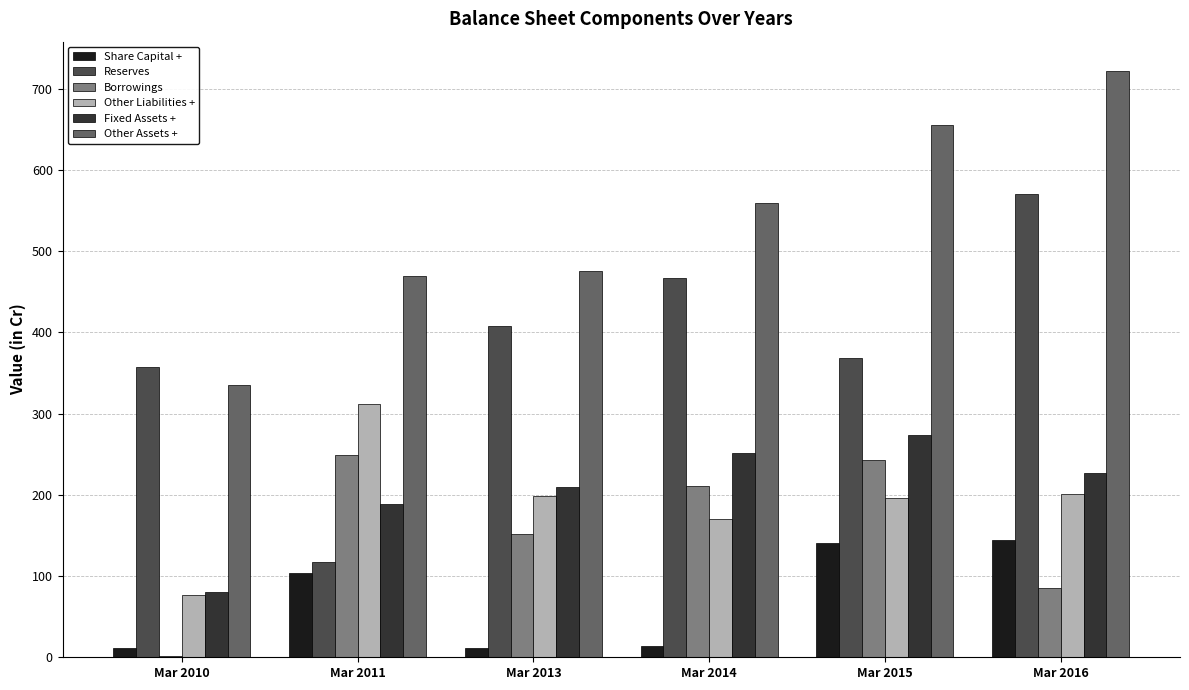

Which series has the largest total across all categories?

Other Assets +